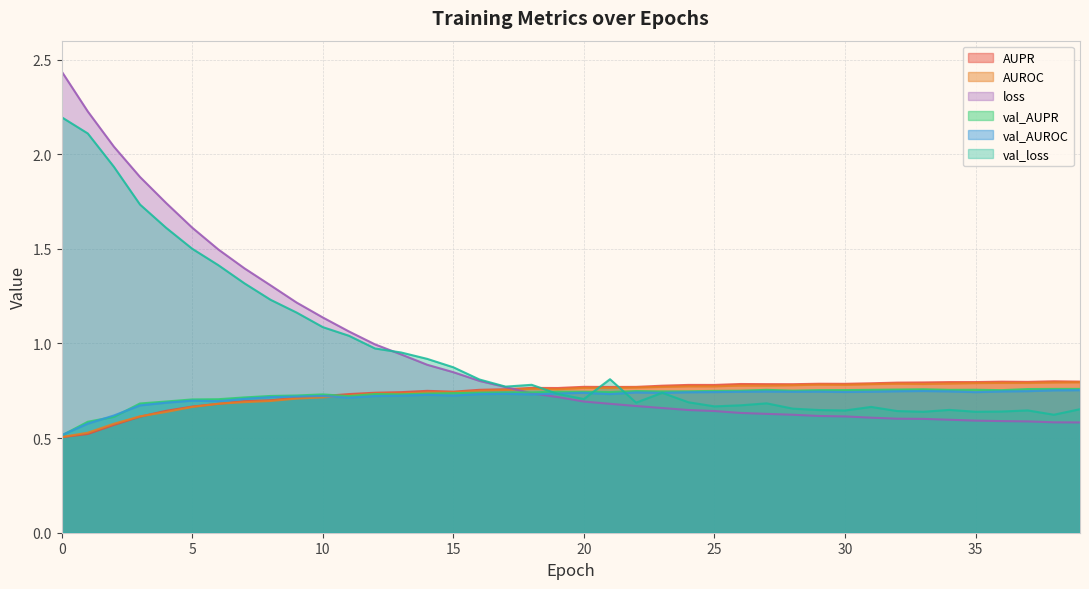

What is the sum of the val_AUROC values at 7 and 8?

1.4